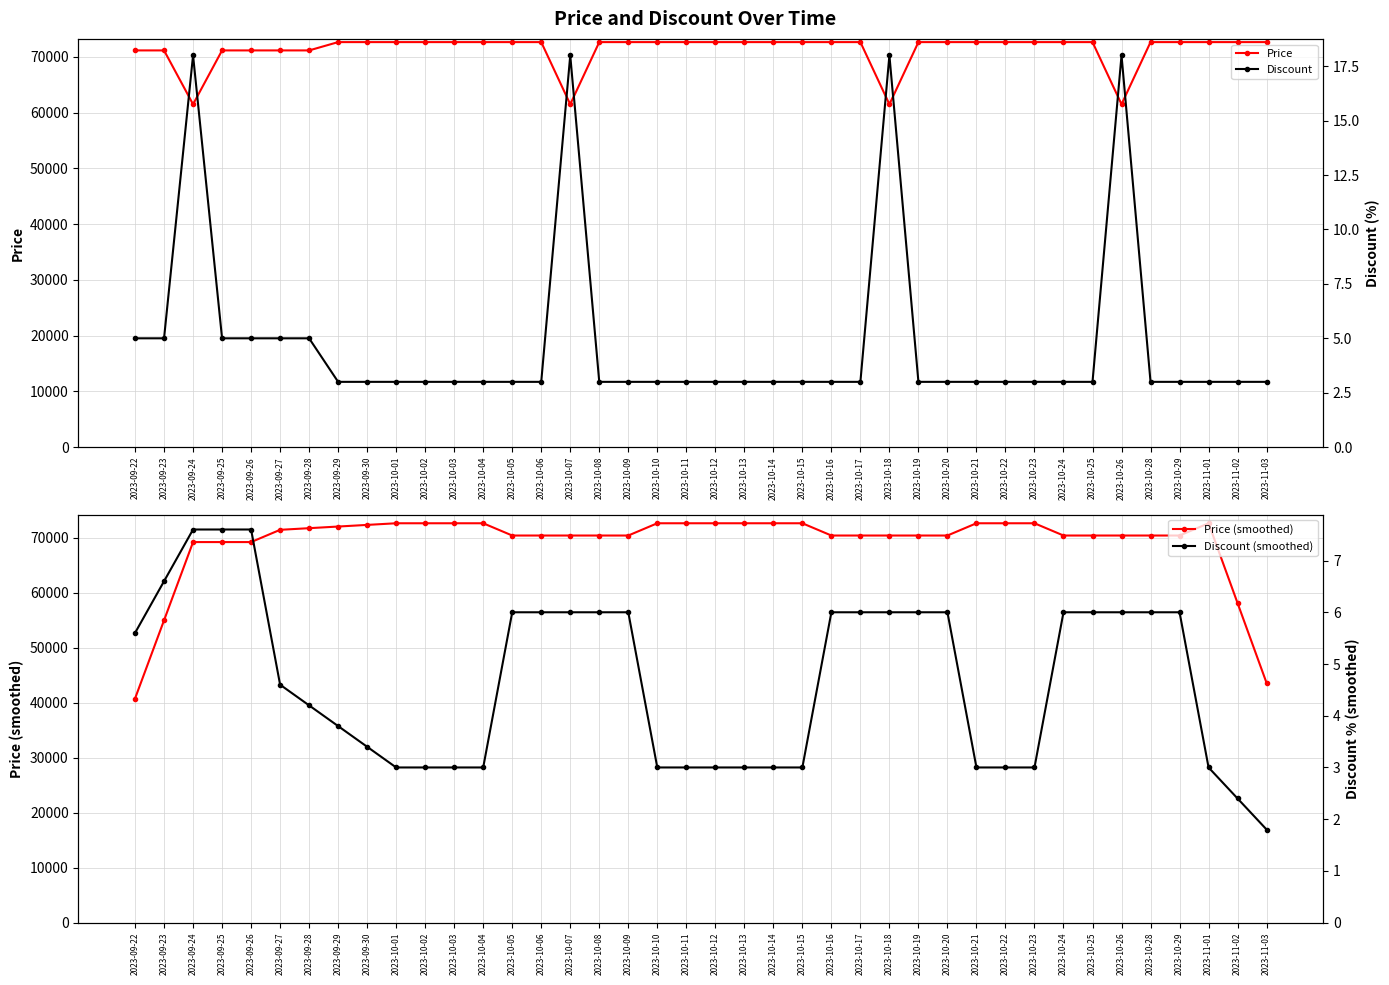

What is the sum of the Price (smoothed) values at 2023-10-07 and 2023-11-03?

114010